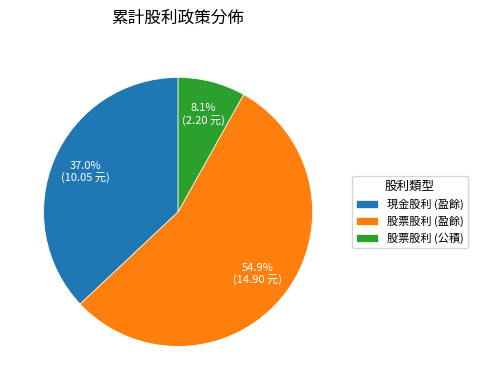

True or false: 股票股利 (公積) accounts for 21% of the total.

False